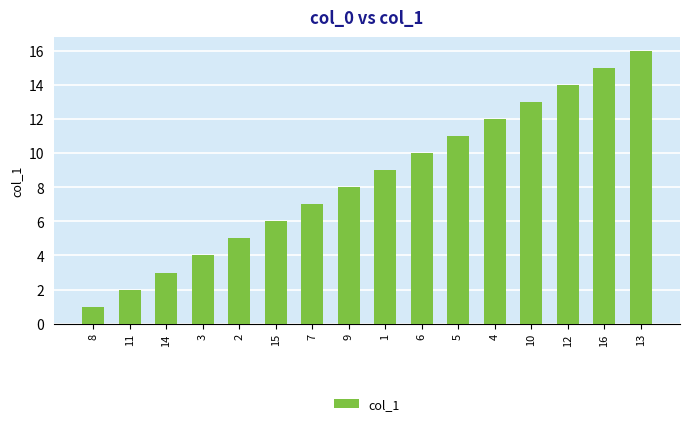

The value at 9 is 5. True or false?

False